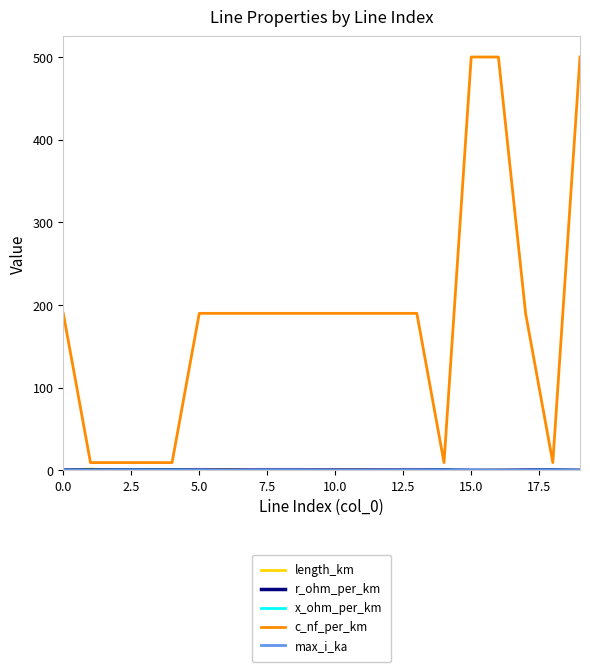

How many lines are shown in the chart?

5